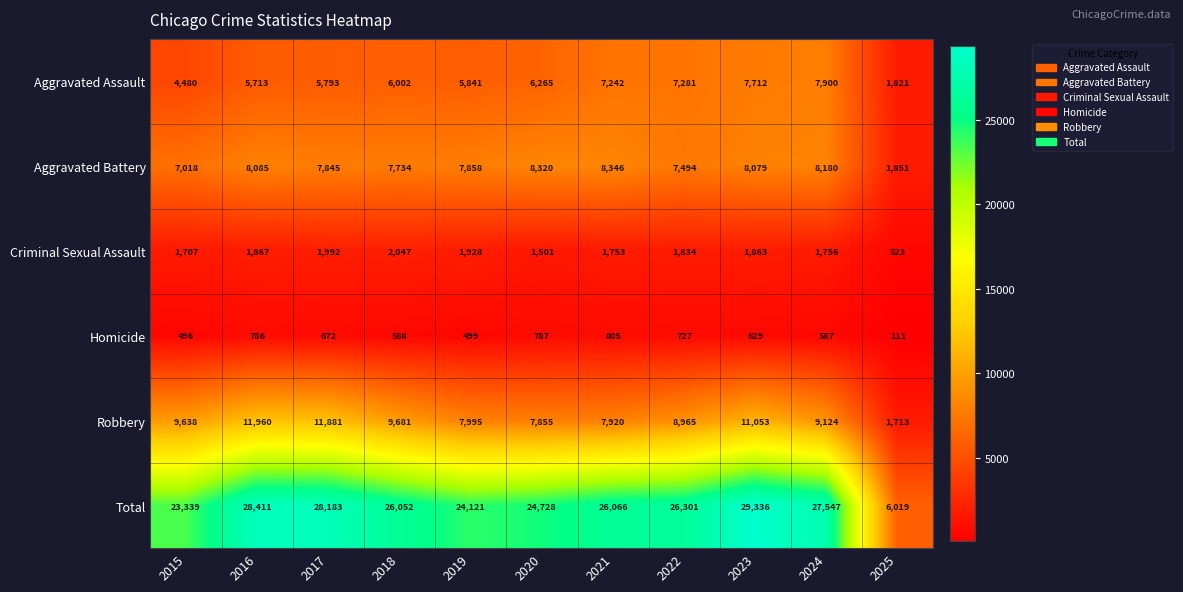

At how many categories does at least one series exceed 26360?

4